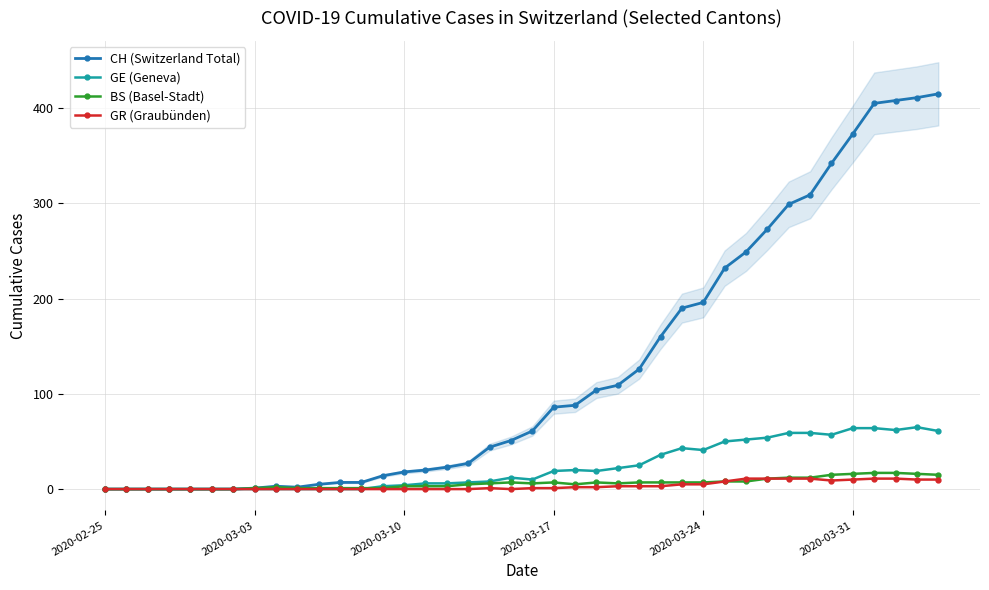

True or false: GE (Geneva) has more than 2 points higher than both neighbors.

True